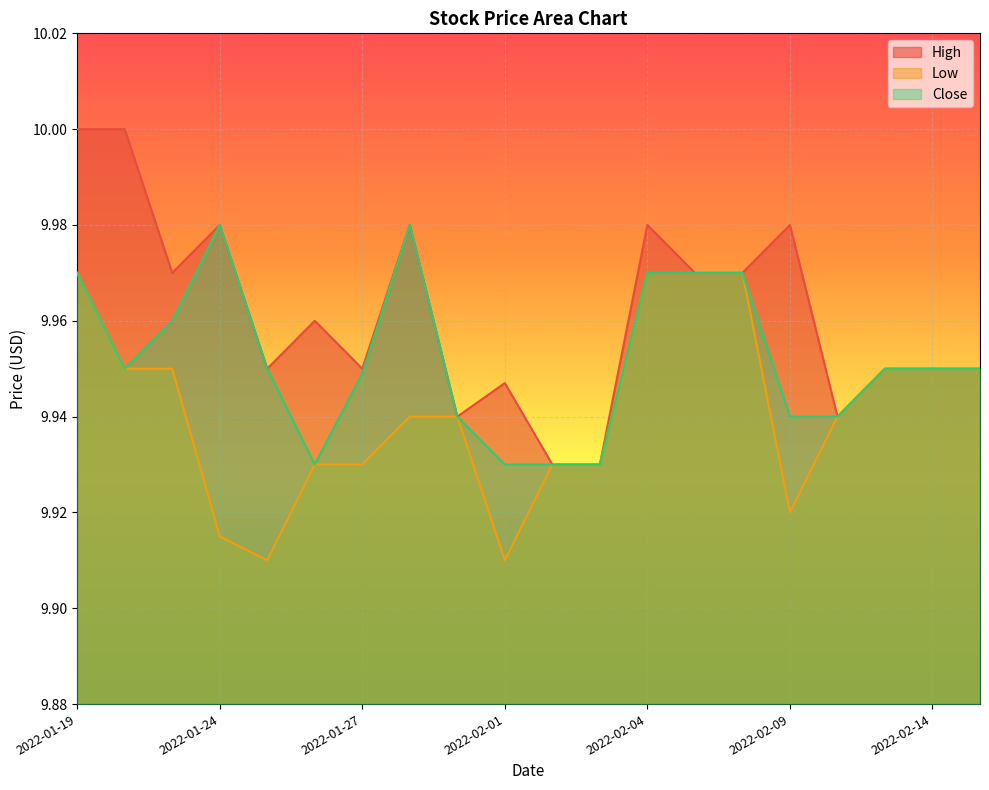

Is the value of High at 2022-01-27 greater than the value of Low at 2022-01-19?

No